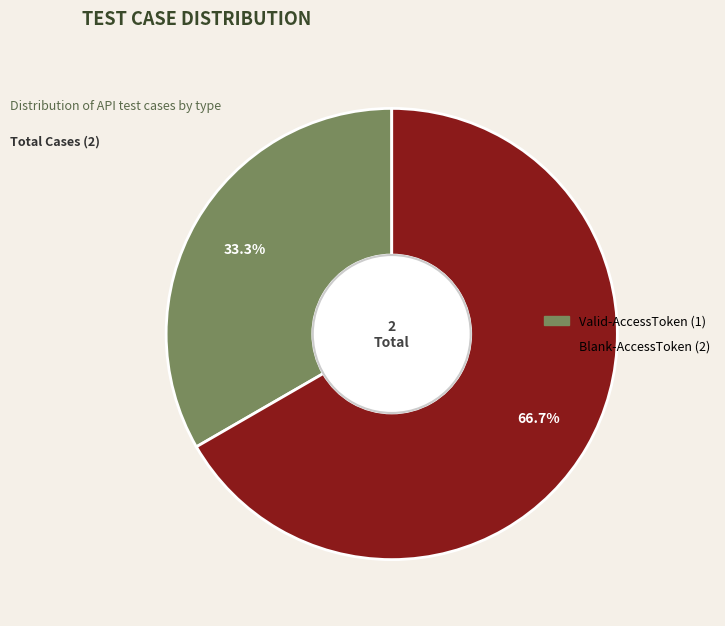

Rank the categories by value from highest to lowest.

Blank-AccessToken, Valid-AccessToken